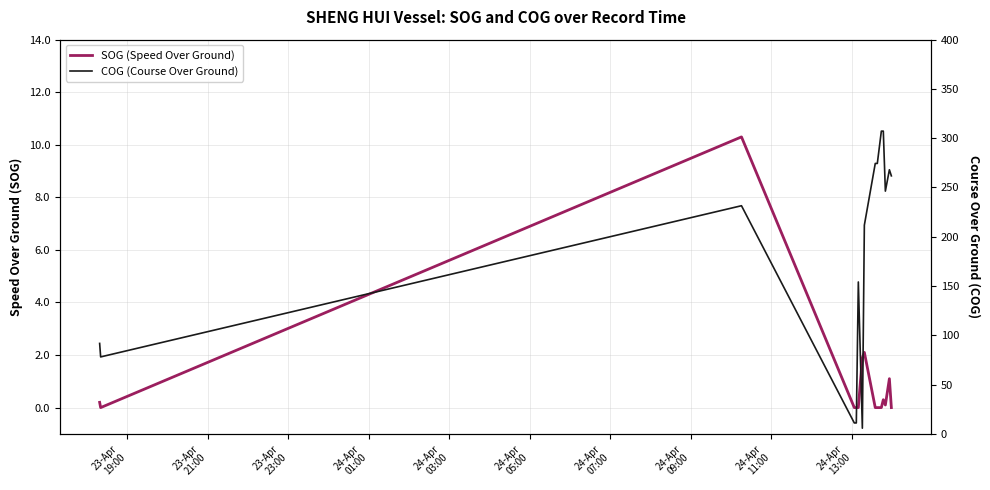

Which series has the largest range (max minus min)?

COG (Course Over Ground)